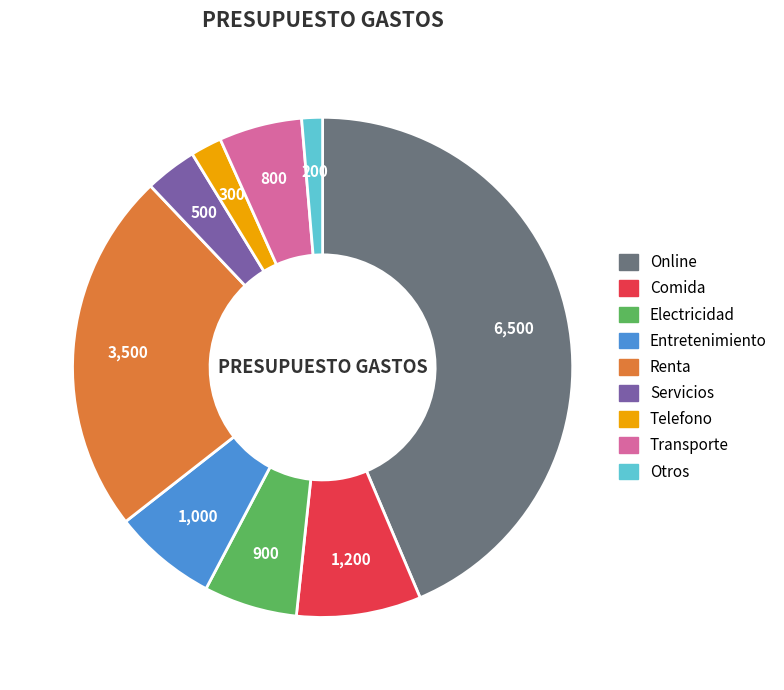

Rank the categories by value from lowest to highest.

Otros, Telefono, Servicios, Transporte, Electricidad, Entretenimiento, Comida, Renta, Online